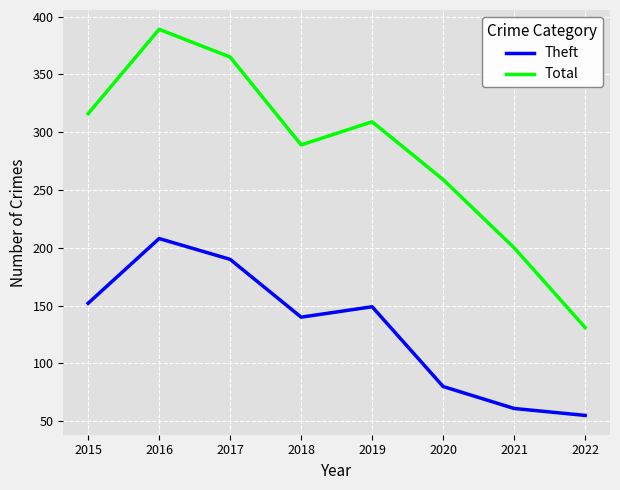

Where is the first local maximum for Total?

2016